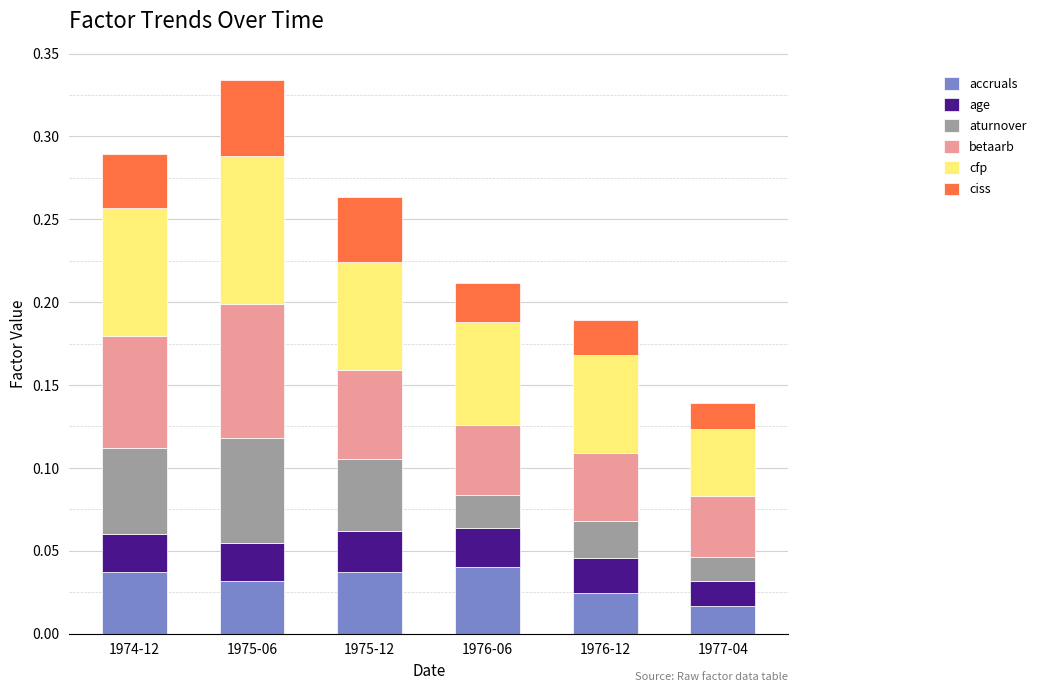

What is the total value across all series at 1975-12?

0.3